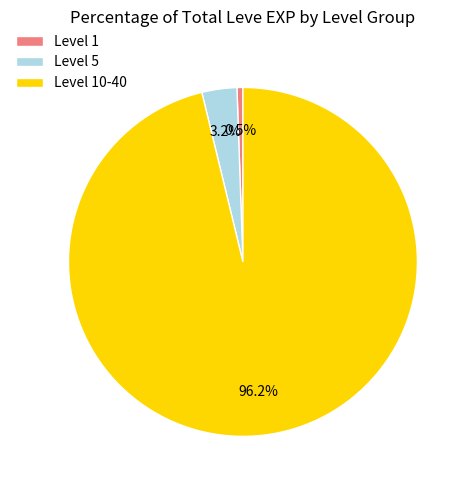

Rank the categories by value from lowest to highest.

Level 1, Level 5, Level 10-40